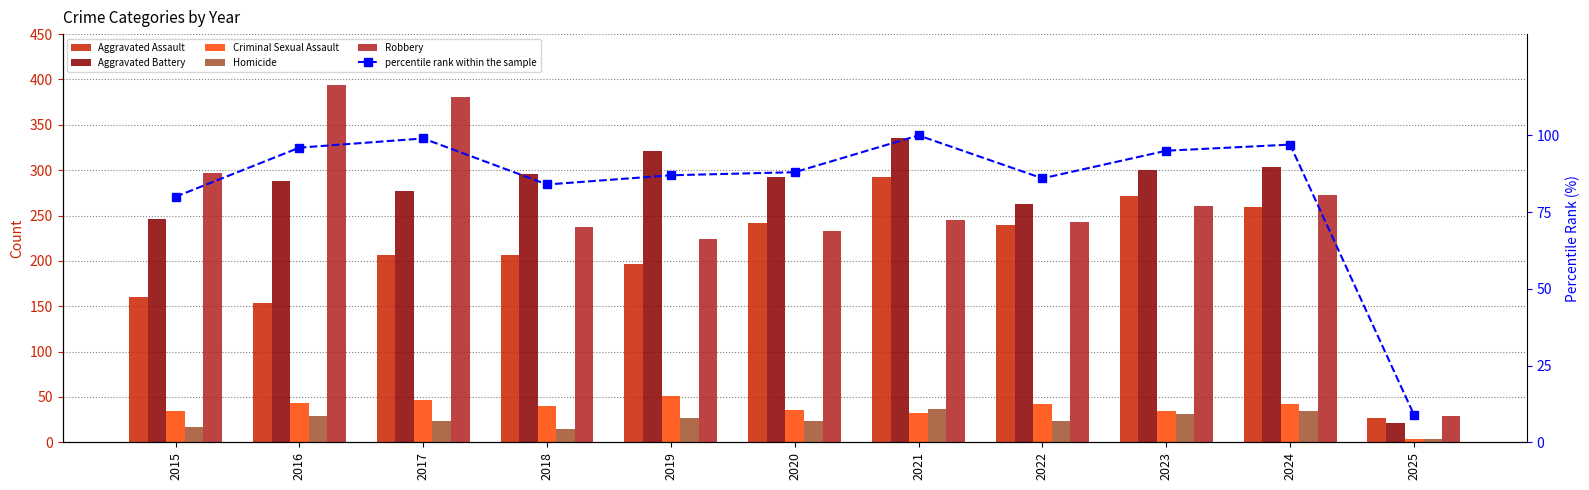

What is the difference between the maximum and second lowest values in the Robbery series?

170